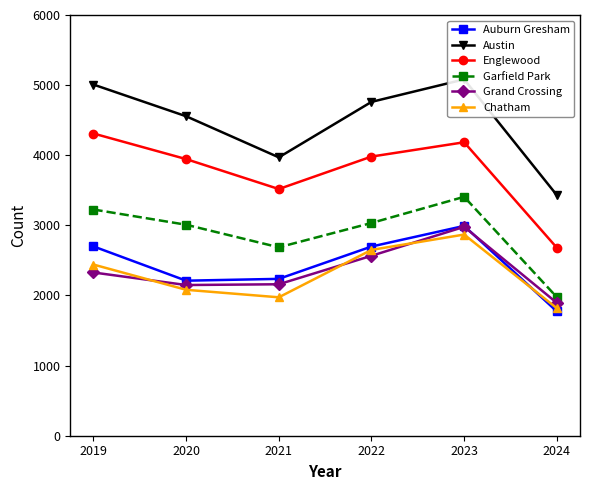

What is the difference between the maximum and minimum values in the Englewood series?

1629